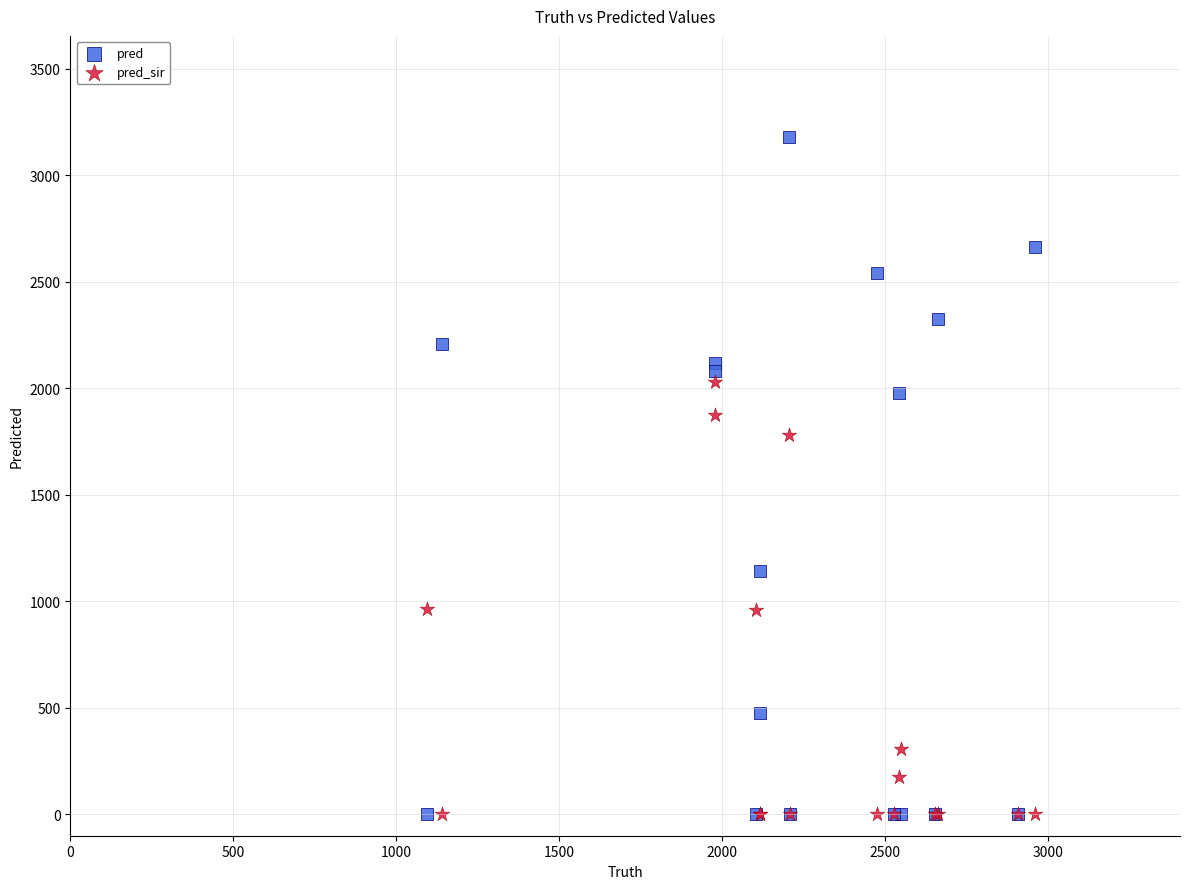

In the pred series, what Y value is closest to 1588?

1978.0